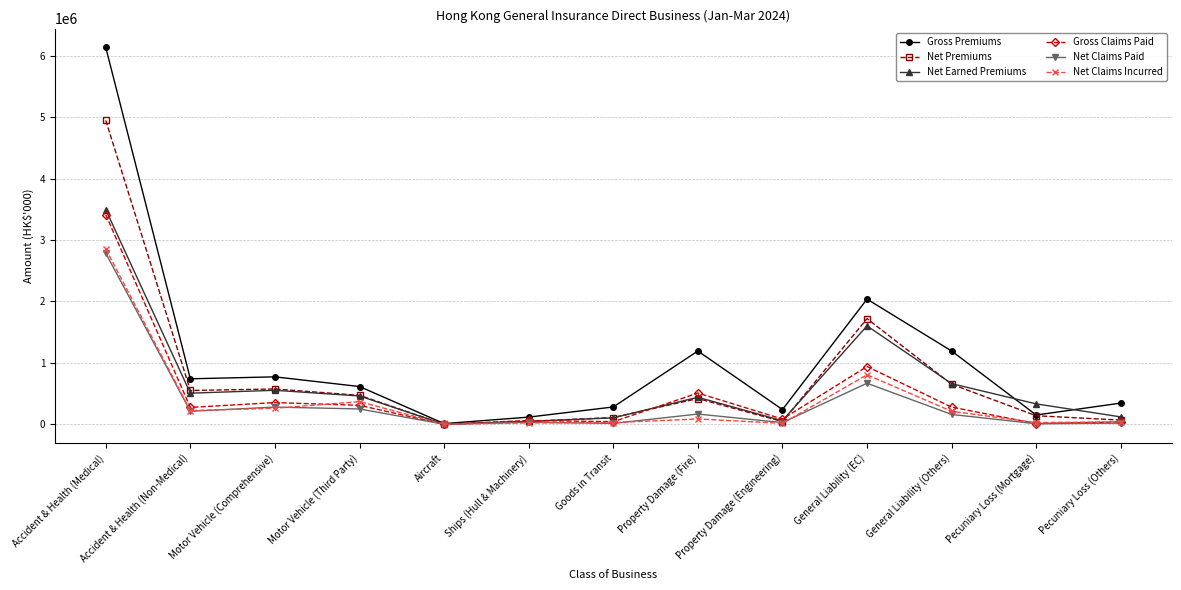

Does the chart have visible grid lines?

Yes